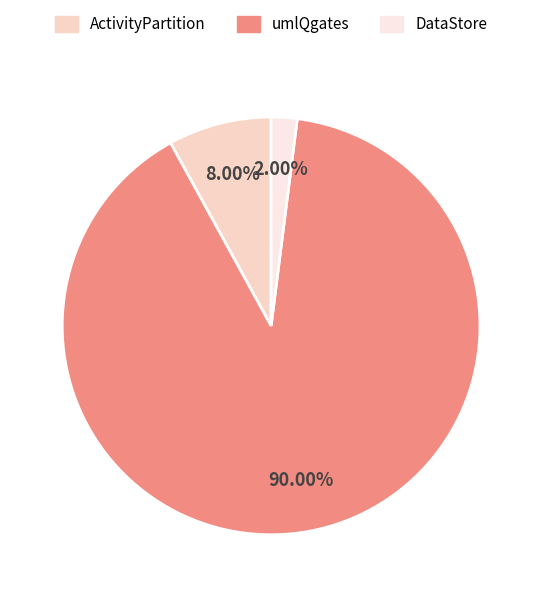

What percentage is the DataStore slice, to the nearest percent?

2%